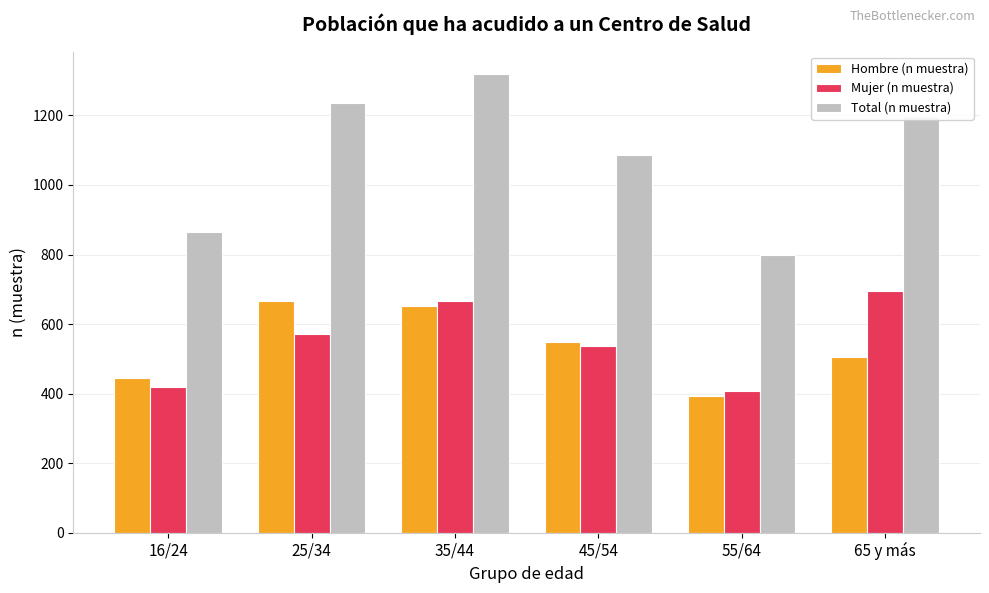

At which category is the sum across all series the highest?

35/44